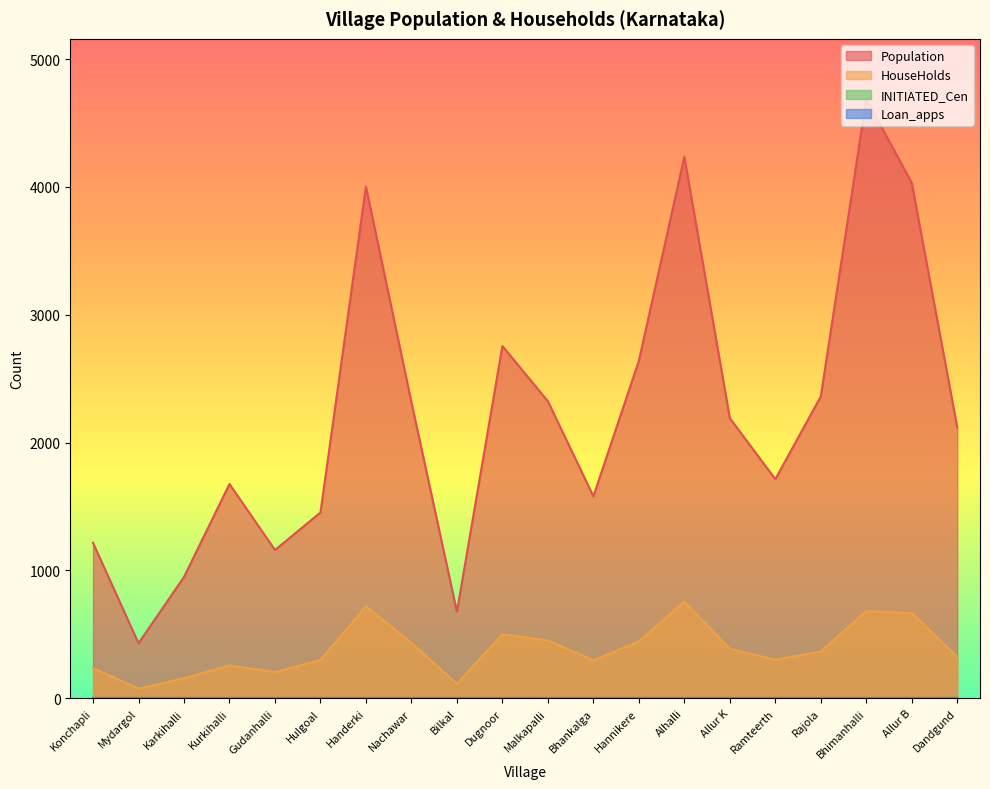

At which category does the chart reach its peak across all series?

Bhimanhalli